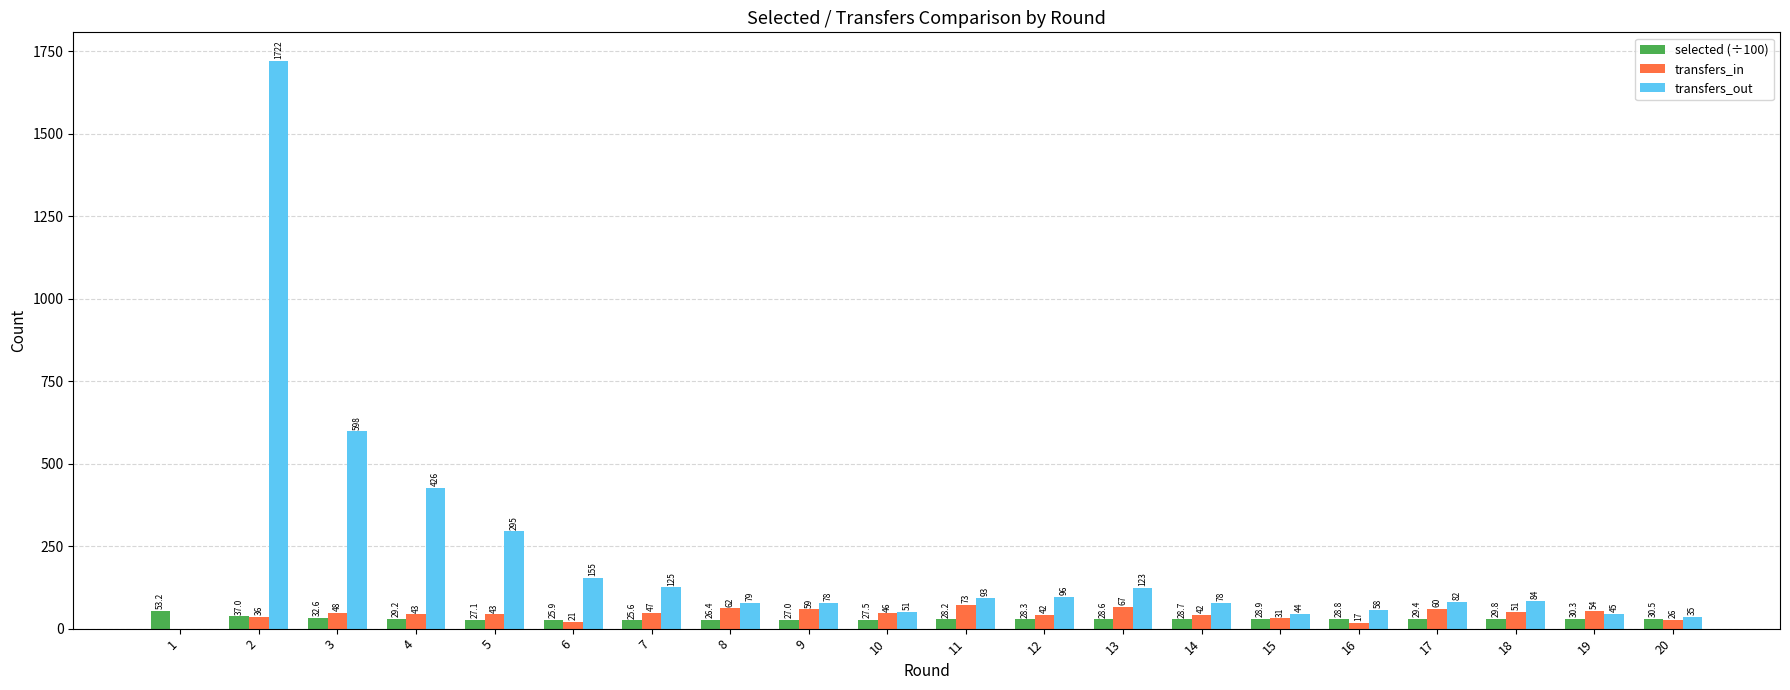

What is the difference between the transfers_out values at 16 and 13?

65.0